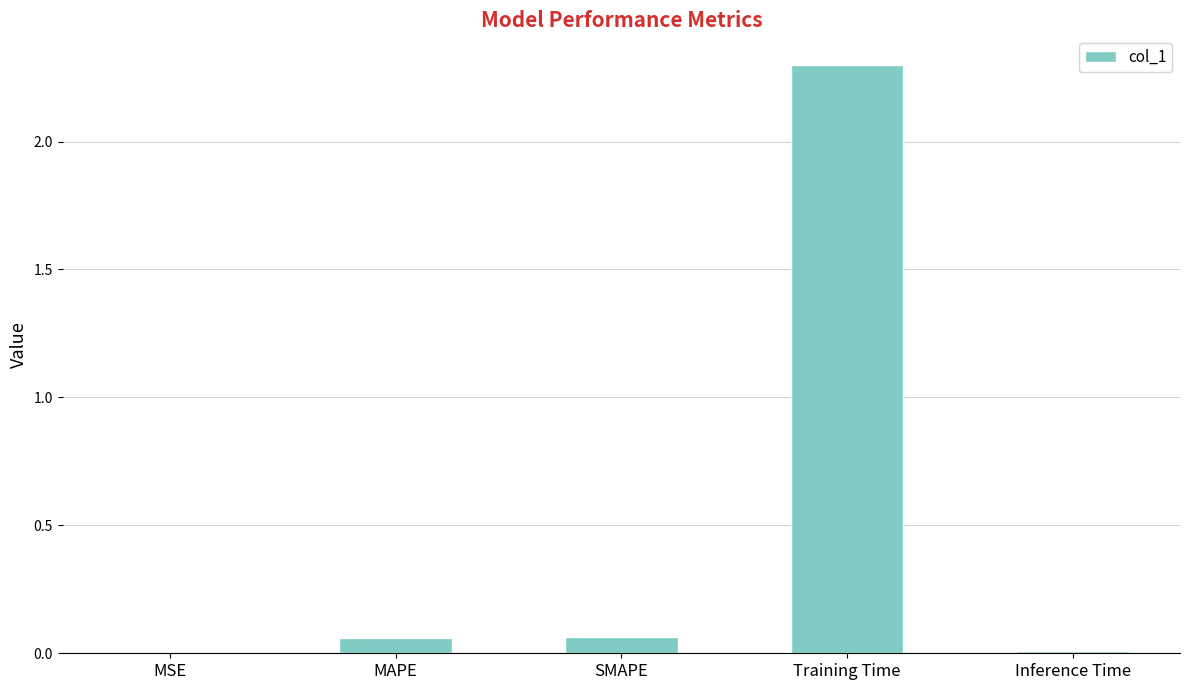

What is the sum of all values?

2.4